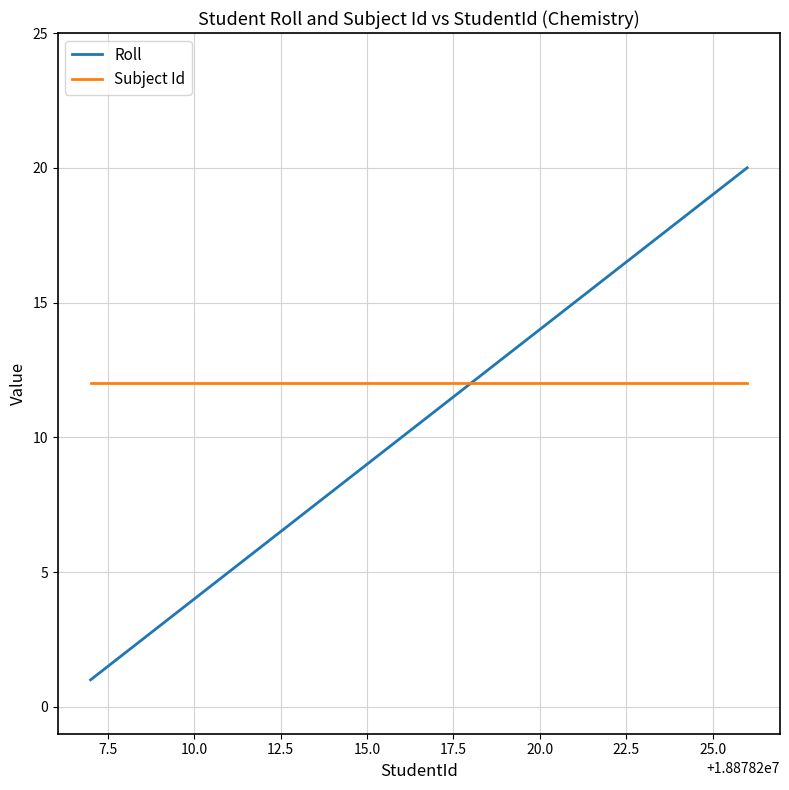

What is the minimum value shown in the chart?

1